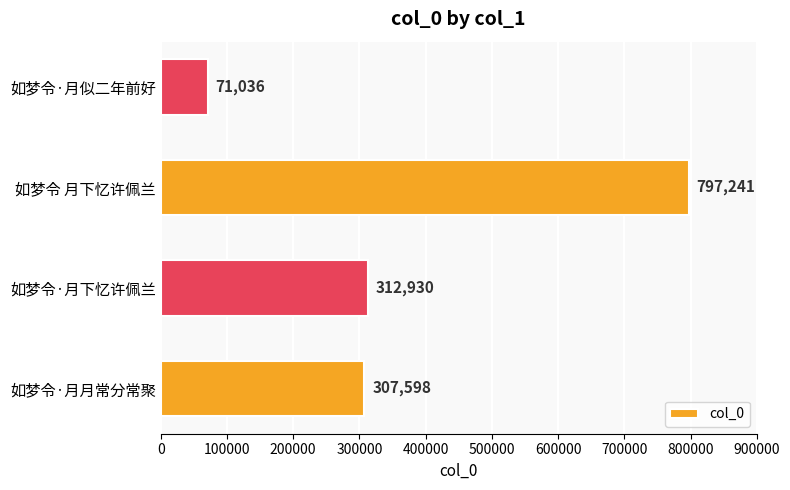

What is the difference between the second highest and second lowest values?

5332